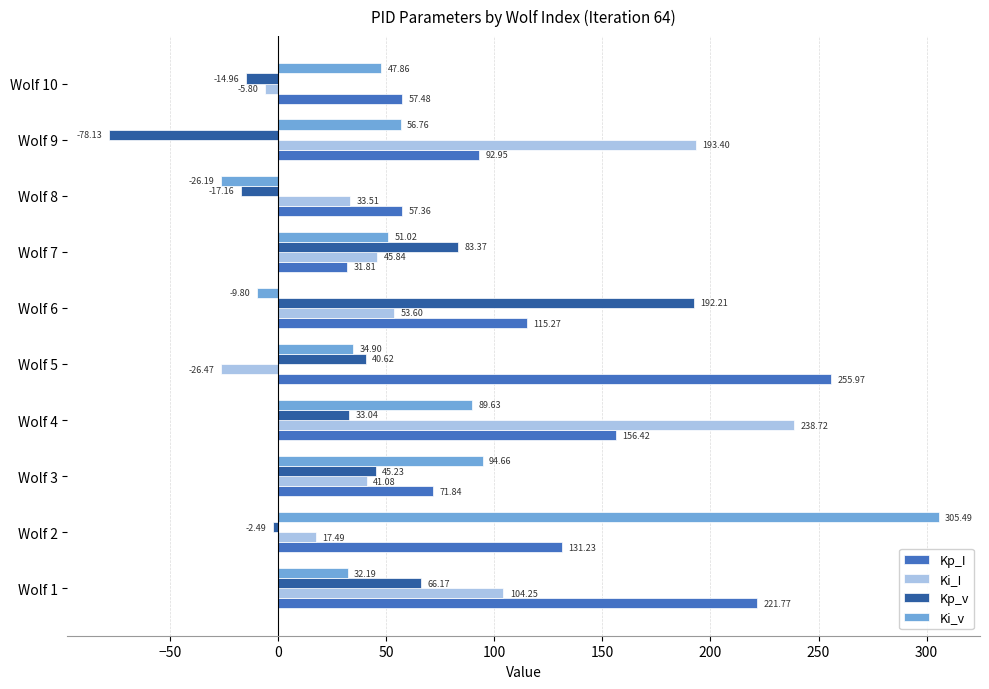

What is the lowest value of the Kp_v series?

-78.1